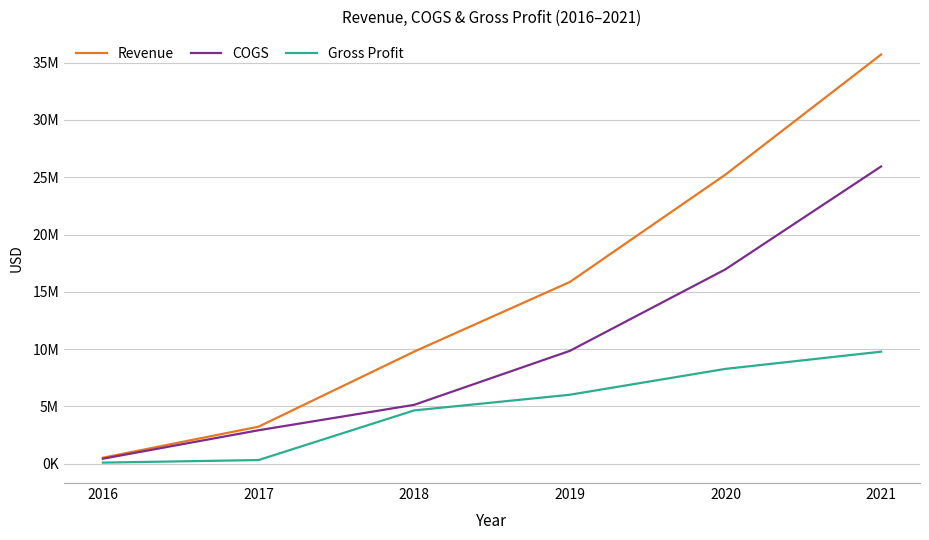

True or false: Gross Profit and Revenue intersect in this chart.

False